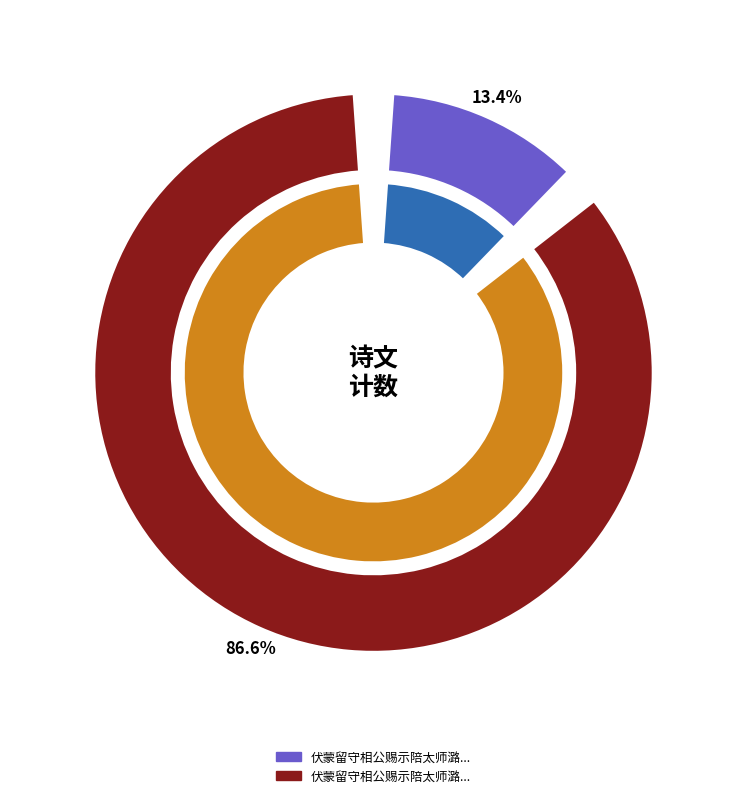

The 伏蒙留守相公赐示陪太师潞公东田宴集诗辄敢属和 slice represents 99% of the pie. True or false?

False